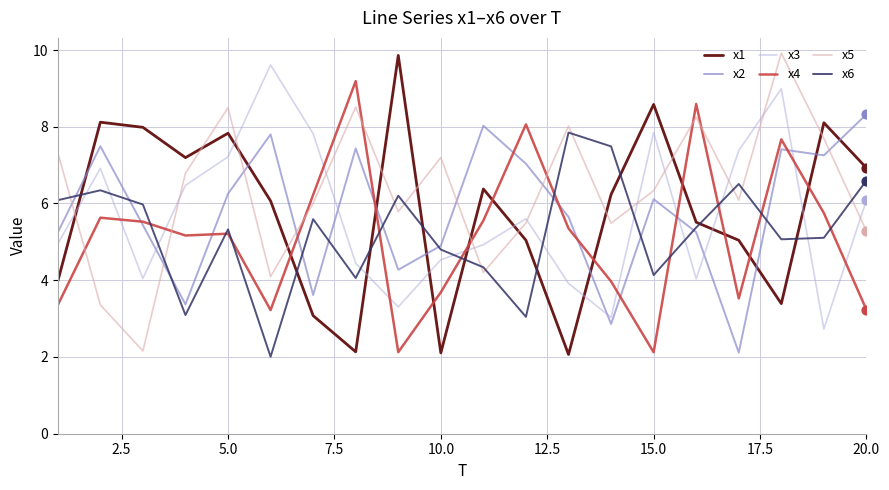

Which series has the largest total across all categories?

x5